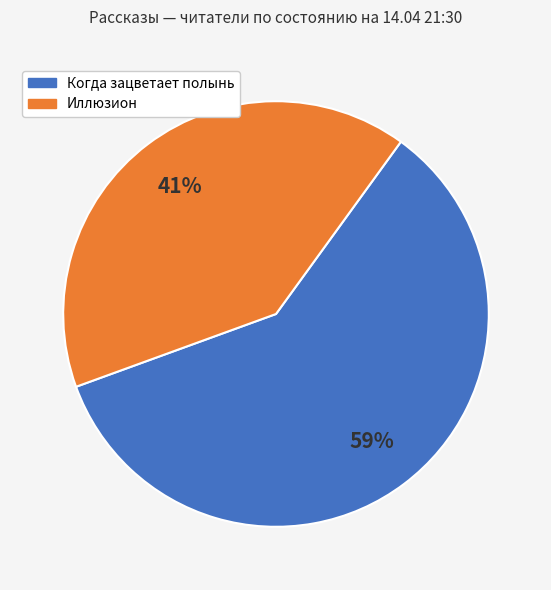

To the nearest percent, what is the average slice percentage?

50%